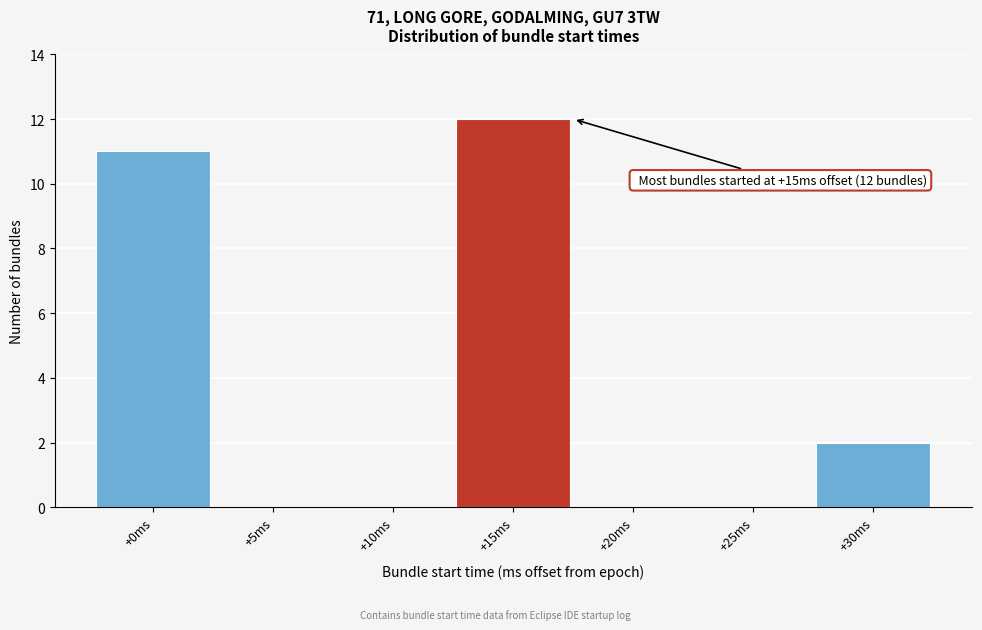

Reading left to right, extract all data points from this chart.

+0ms=11	+5ms=0	+10ms=0	+15ms=12	+20ms=0	+25ms=0	+30ms=2